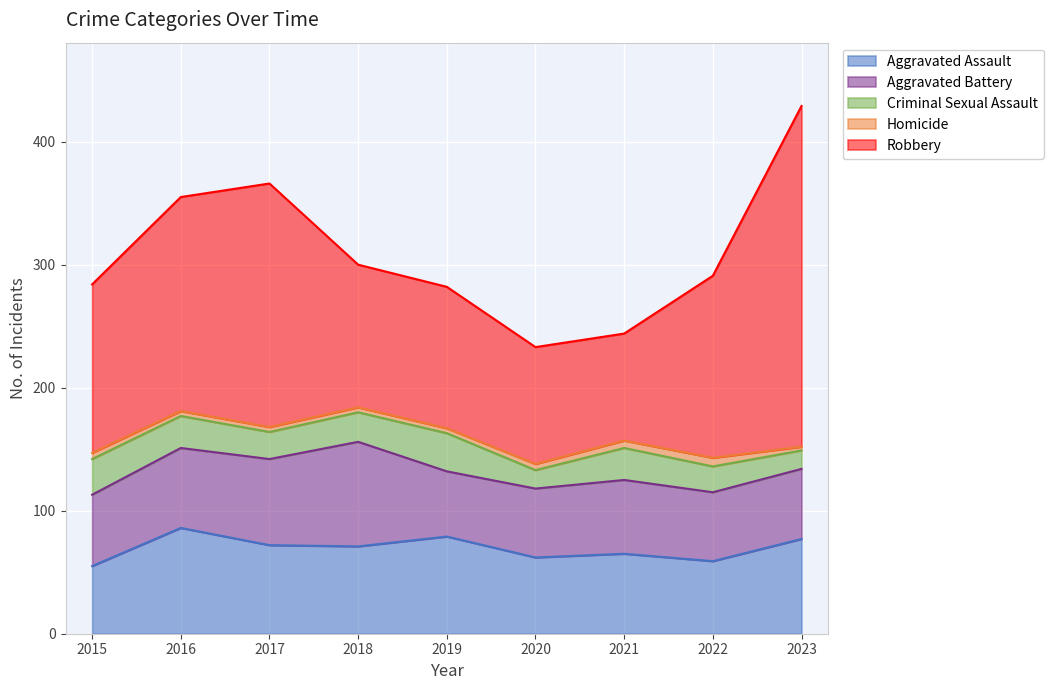

Reading left to right, transcribe all the data shown in this chart.

Aggravated Assault: 55	86	72	71	79	62	65	59	77
Aggravated Battery: 58	65	70	85	53	56	60	56	57
Criminal Sexual Assault: 29	26	22	24	31	15	26	21	15
Homicide: 5	4	4	4	4	5	6	7	3
Robbery: 137	174	198	116	115	95	87	148	277